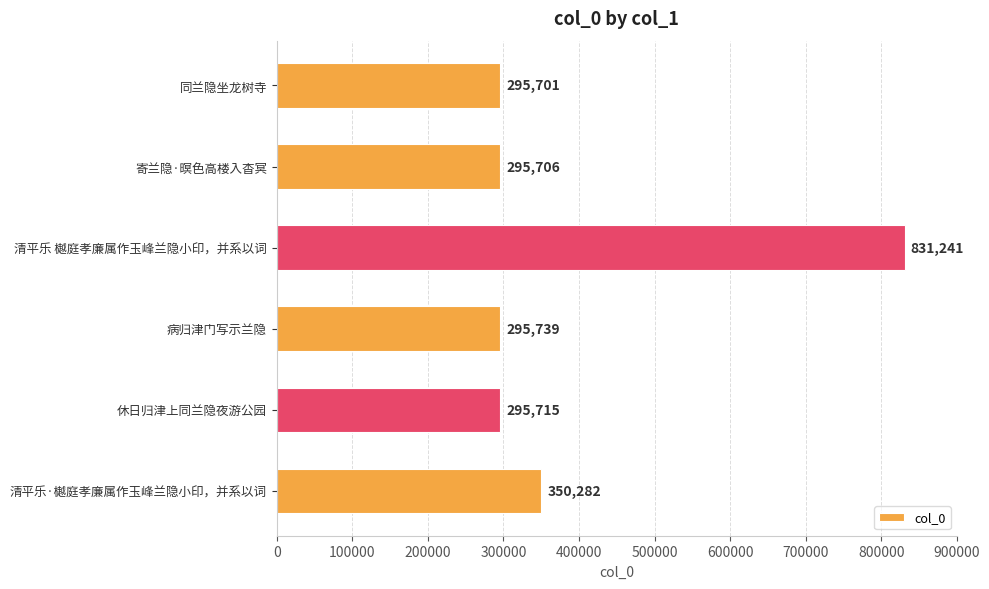

List the labels in order of value, smallest first.

同兰隐坐龙树寺, 寄兰隐·暝色高楼入杳冥, 休日归津上同兰隐夜游公园, 病归津门写示兰隐, 清平乐·樾庭孝廉属作玉峰兰隐小印，并系以词, 清平乐 樾庭孝廉属作玉峰兰隐小印，并系以词